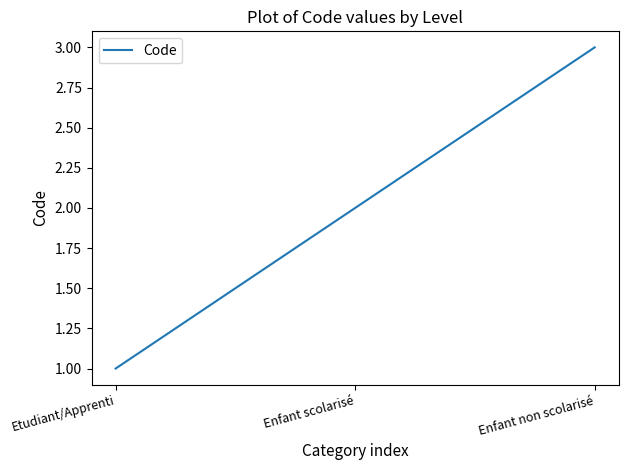

What is the greatest value displayed?

3